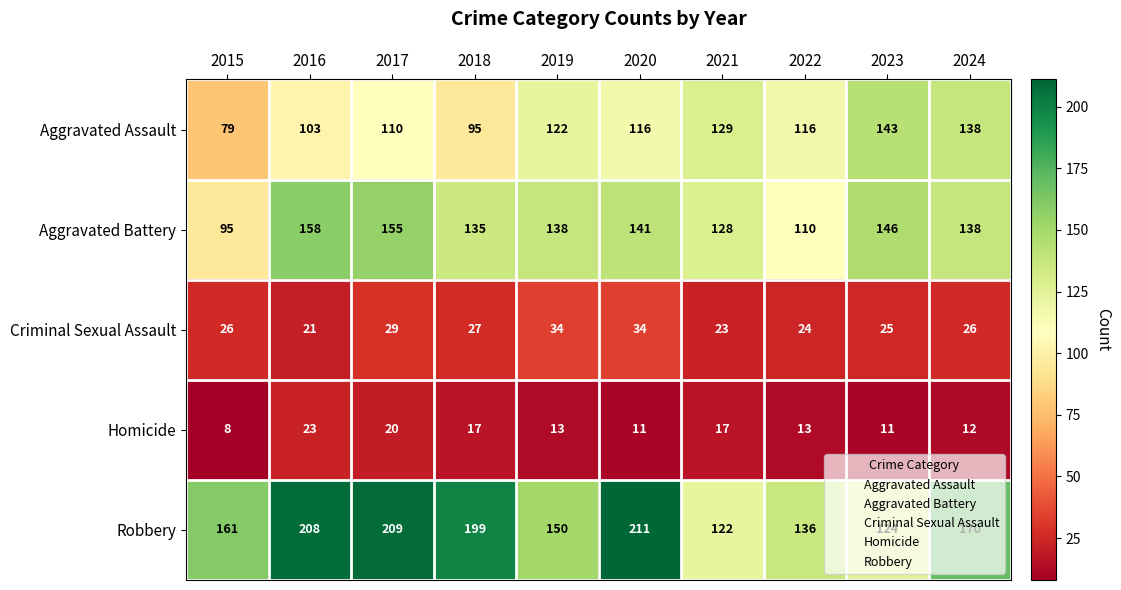

What is the sum of the Aggravated Battery values at 2024 and 2017?

293